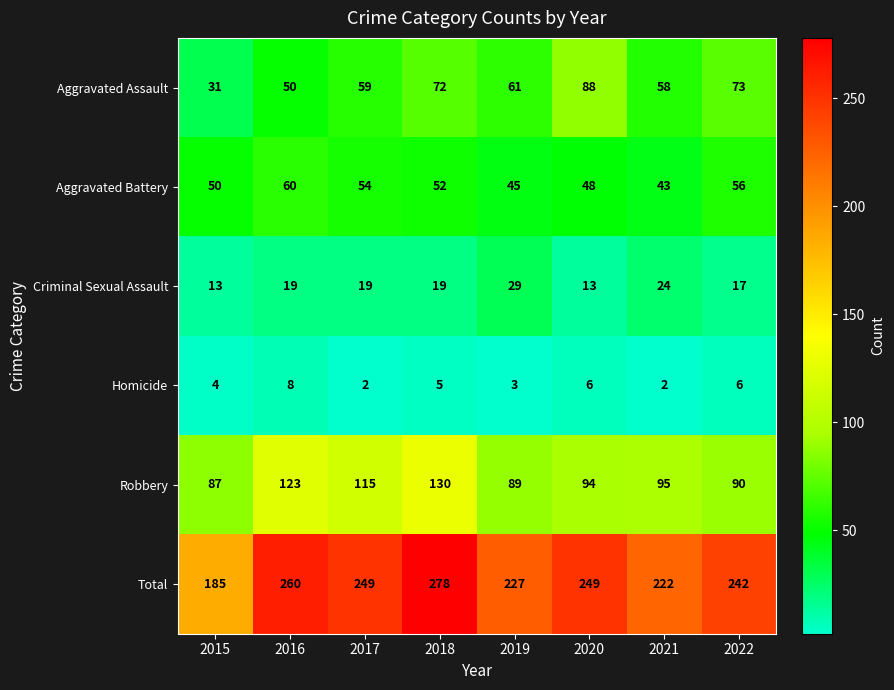

Is it true that Criminal Sexual Assault equals 13 at 2015?

True